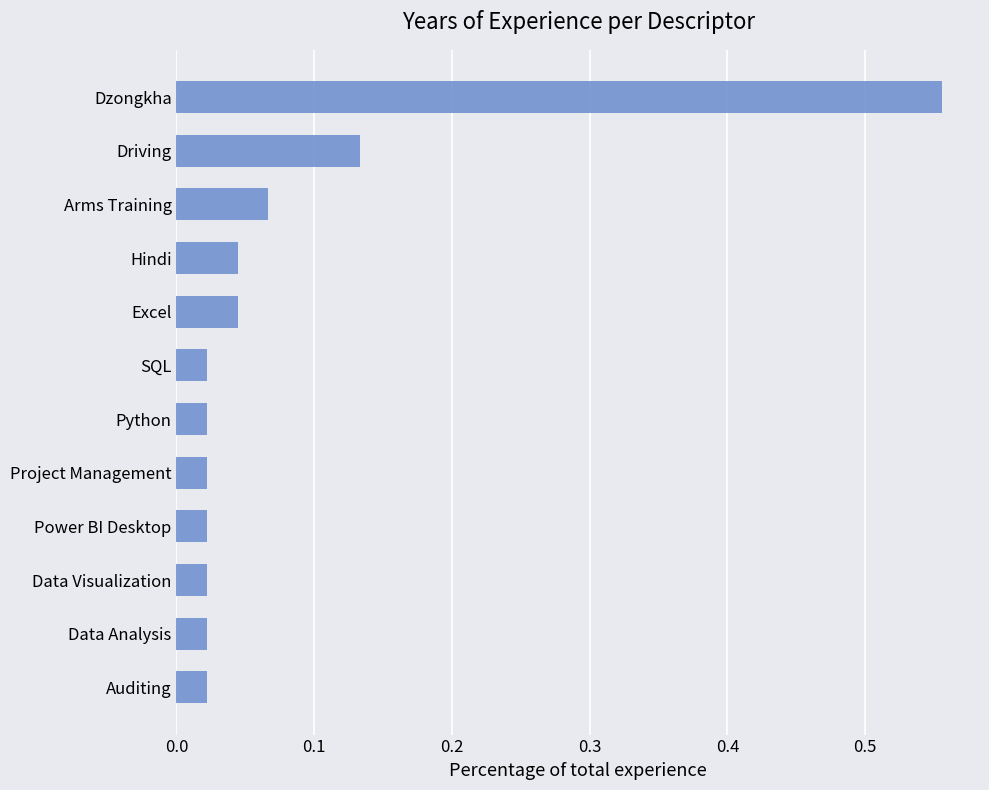

What is the label of the 5th bar from the bottom?

Project Management